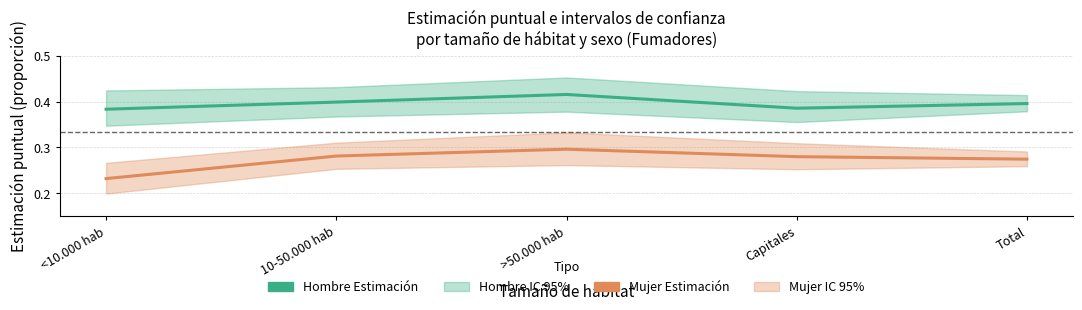

Reading right to left, list all the values displayed in this chart.

Hombre Estimación: 0.4	0.4	0.4	0.4	0.4
Mujer Estimación: 0.3	0.3	0.3	0.3	0.2